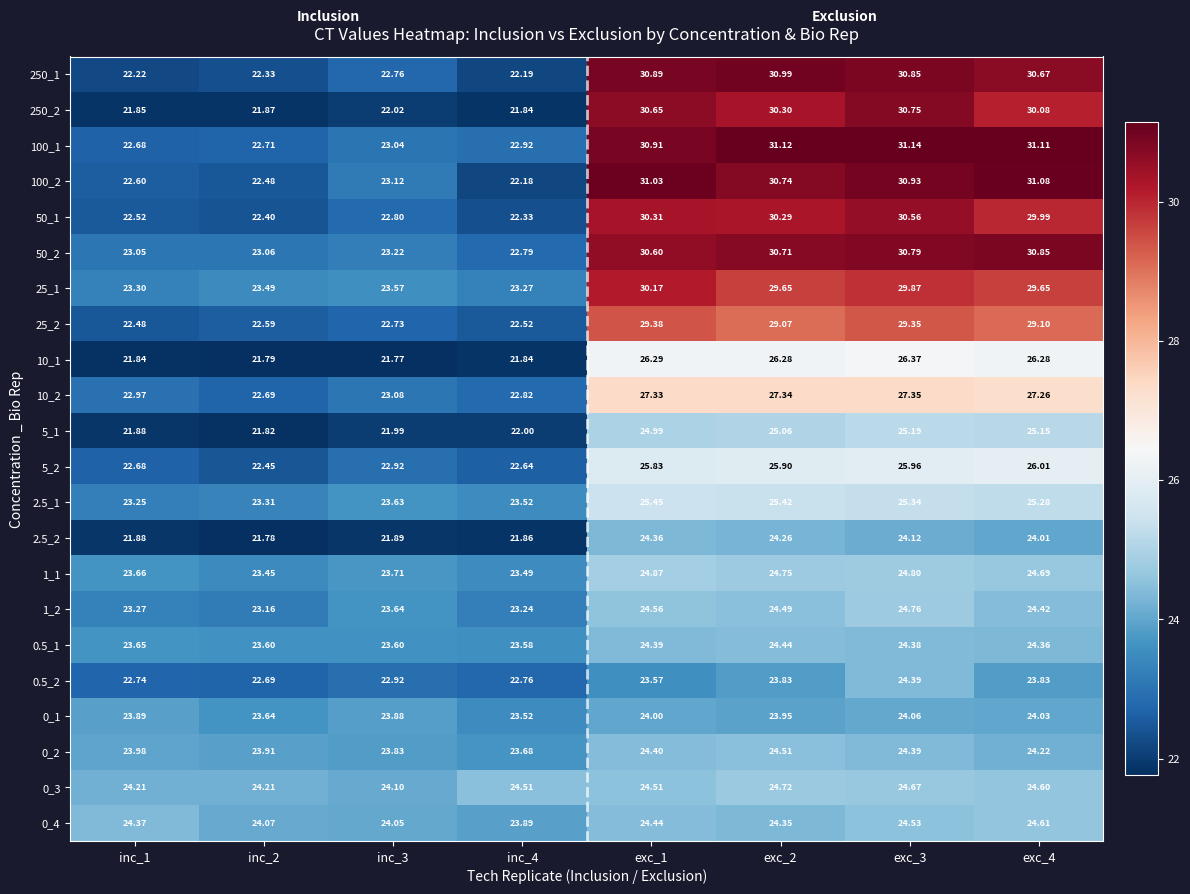

Is the value of 50_1 at inc_2 greater than the value of 0_3 at inc_3?

No